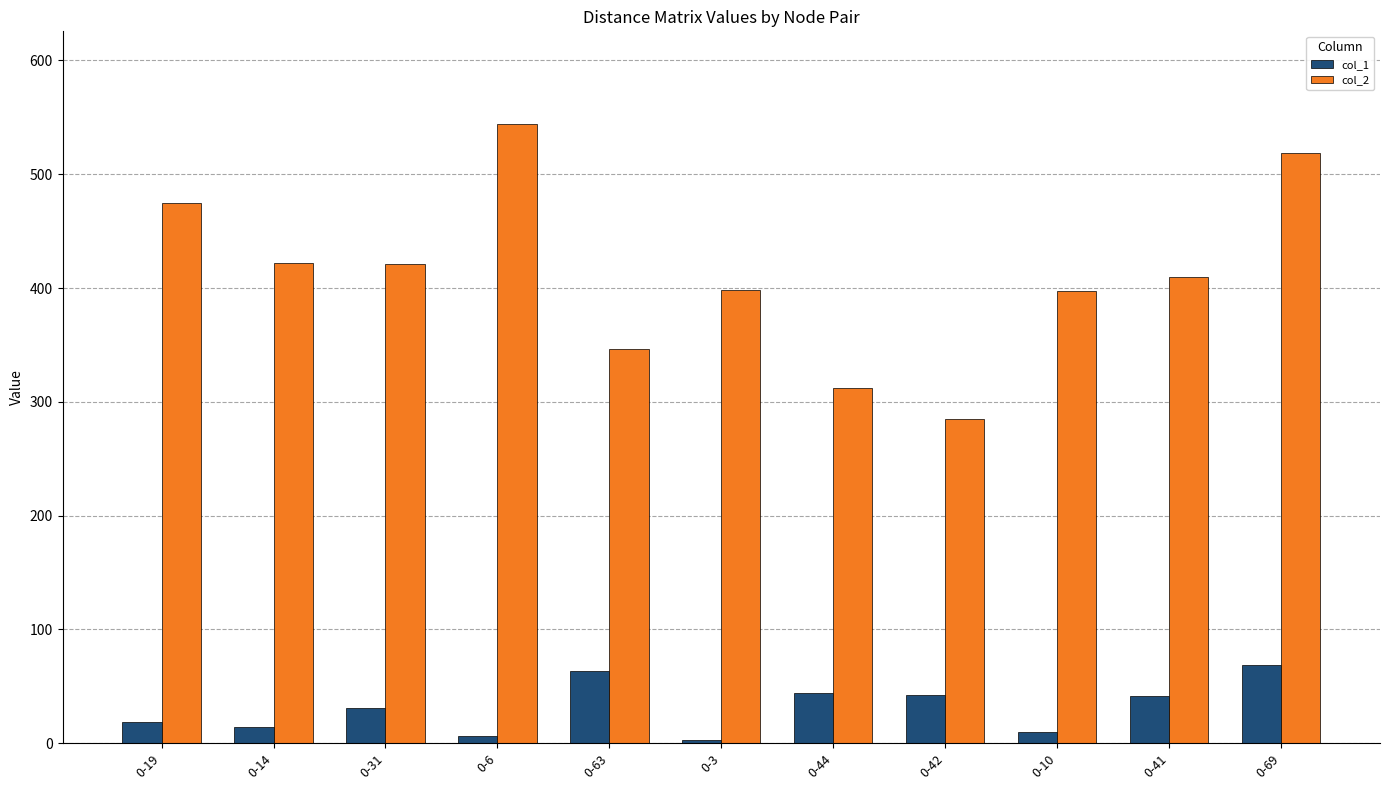

What is the greatest value displayed?

544